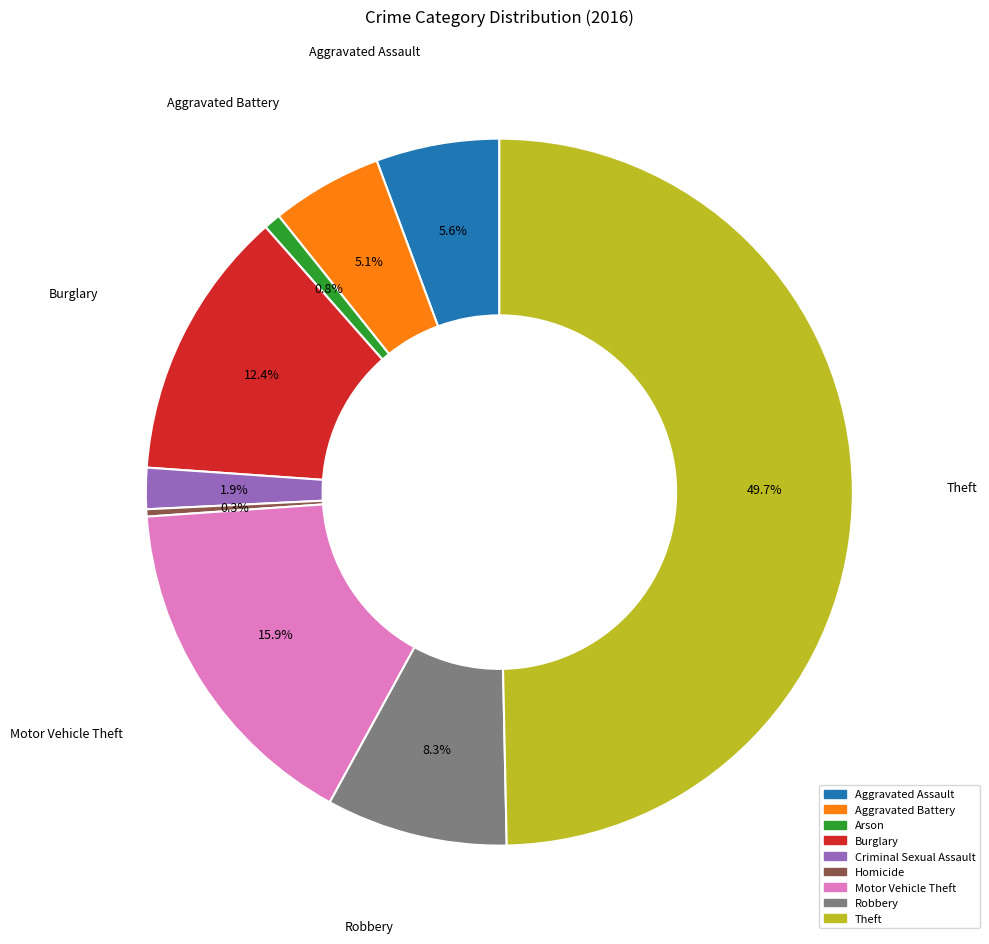

True or false: Theft accounts for 50% of the total.

True